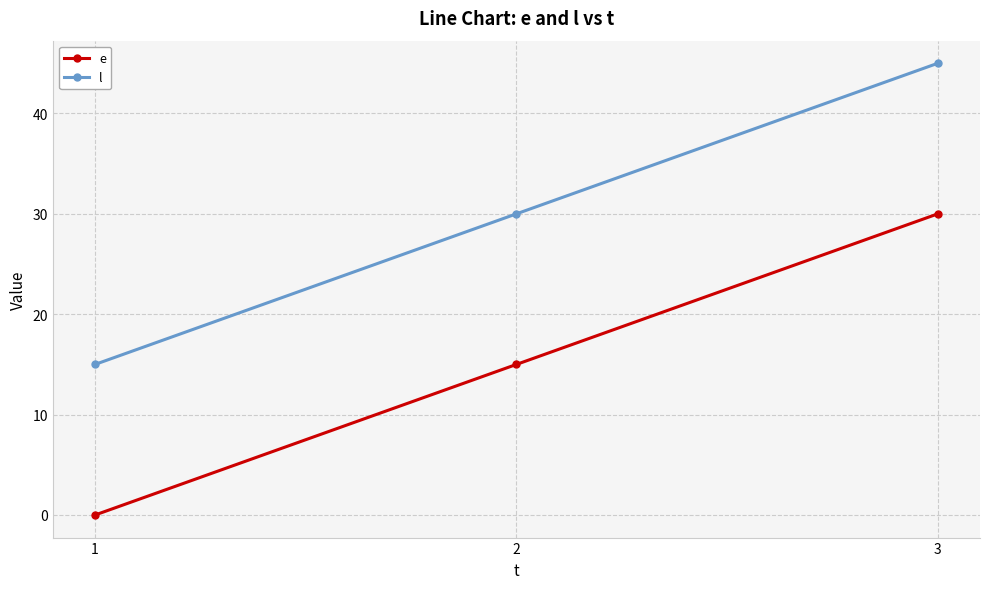

The value of e at 1 is 0. True or false?

True